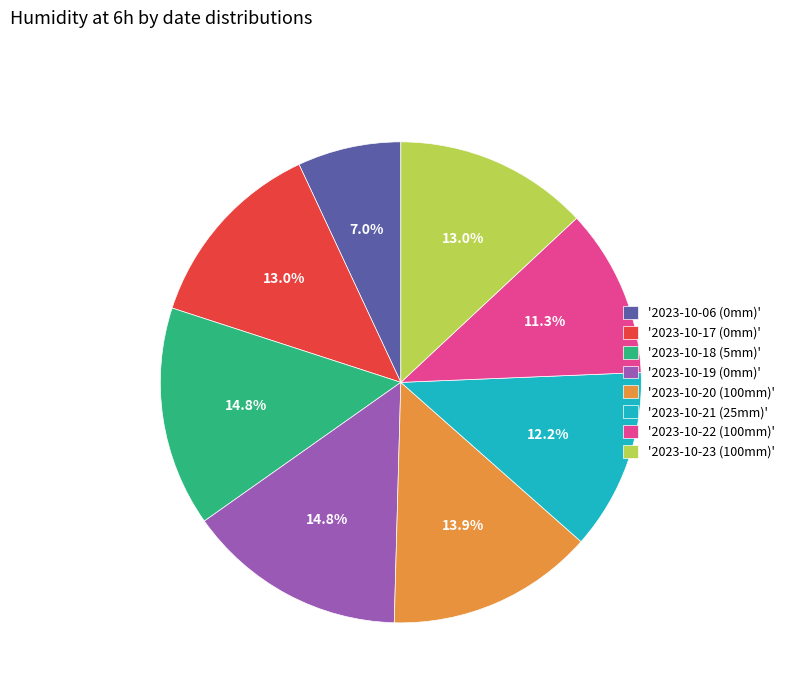

Is there any slice that represents more than half of the pie?

No